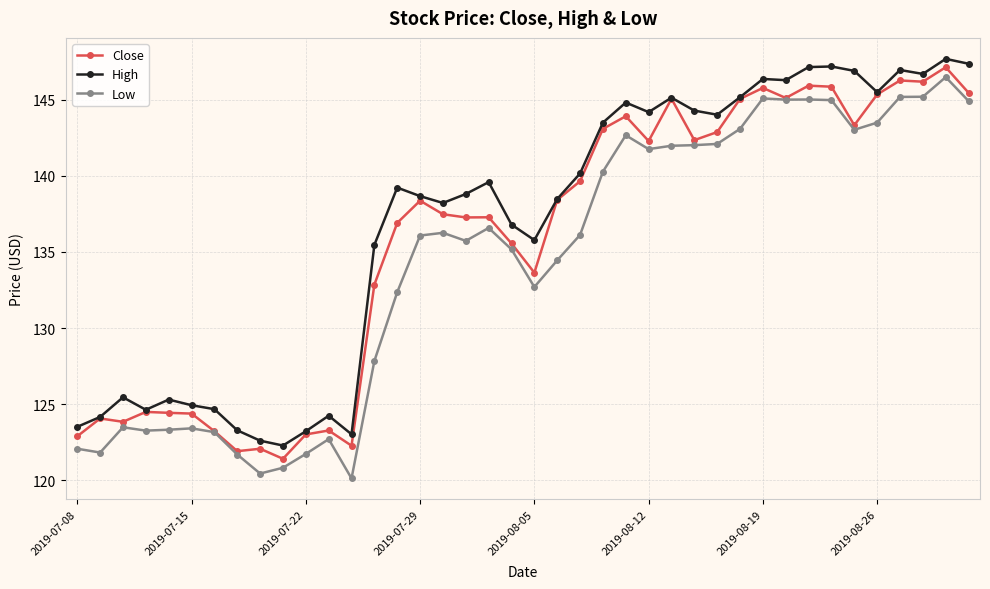

True or false: High and Low intersect in this chart.

False